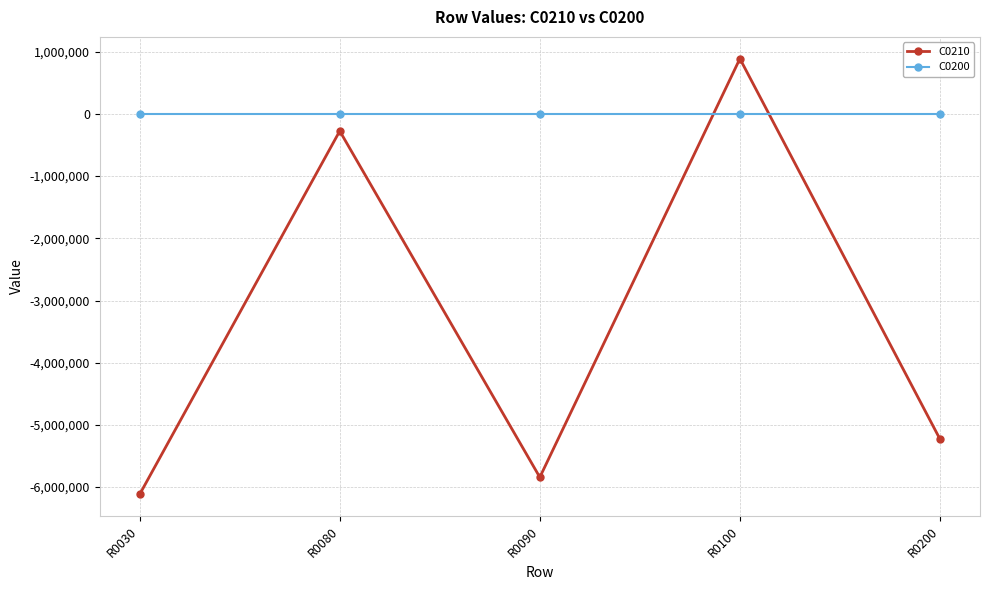

The value of C0210 at R0100 is 887967. True or false?

True